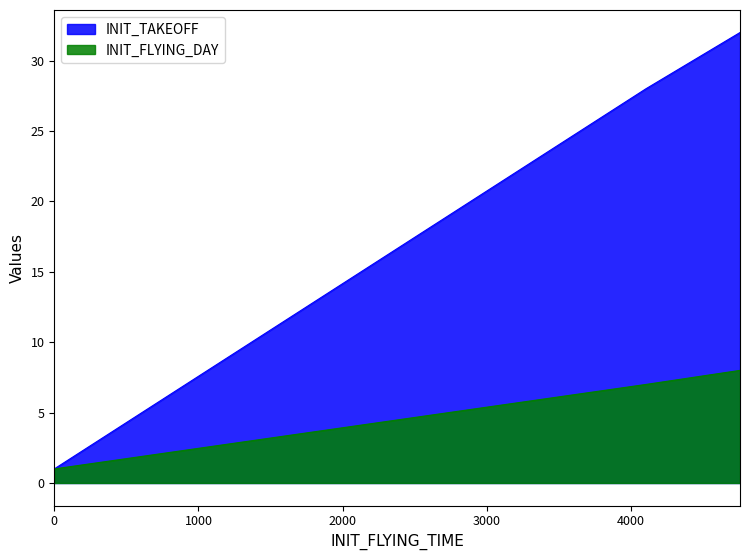

Is it true that INIT_FLYING_DAY equals 2 at N618AS?

False